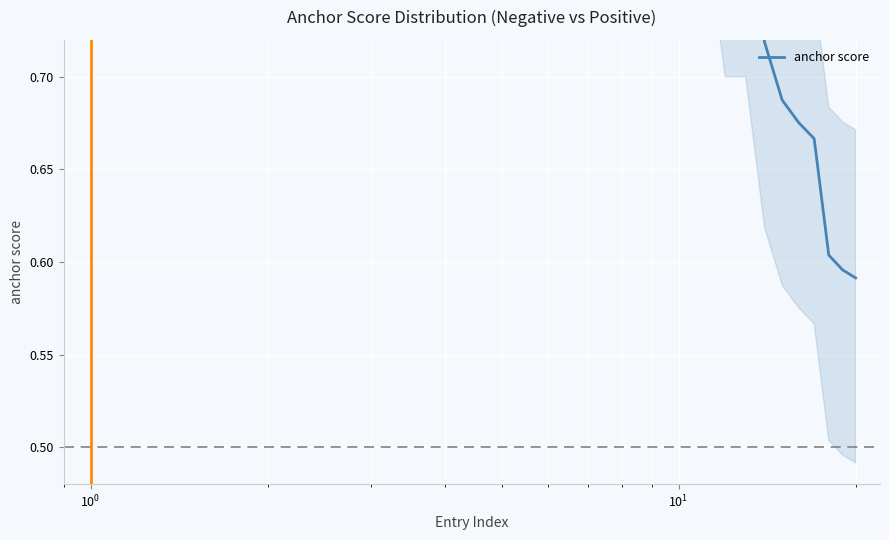

True or false: the data shows 1.5 at 9.

False